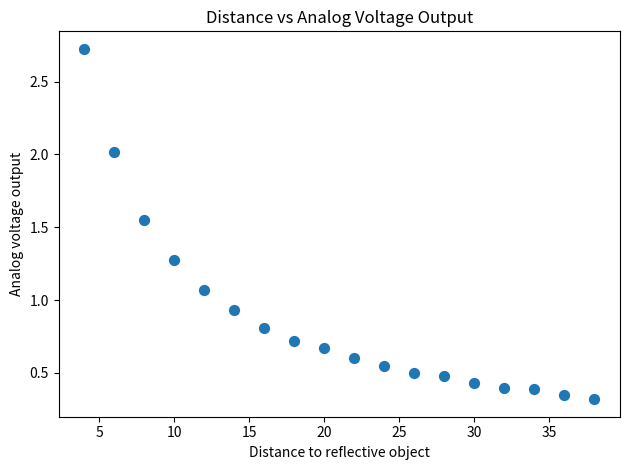

What is the range of X values (max minus min)?

34.0